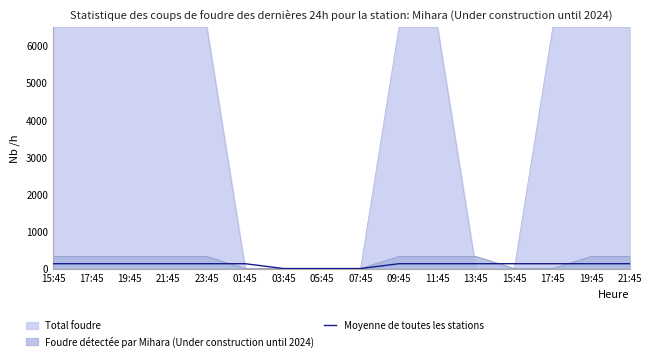

Reading left to right, what are all the values shown in this chart?

130	130	130	130	130	130	0	0	0	130	130	130	130	130	130	130